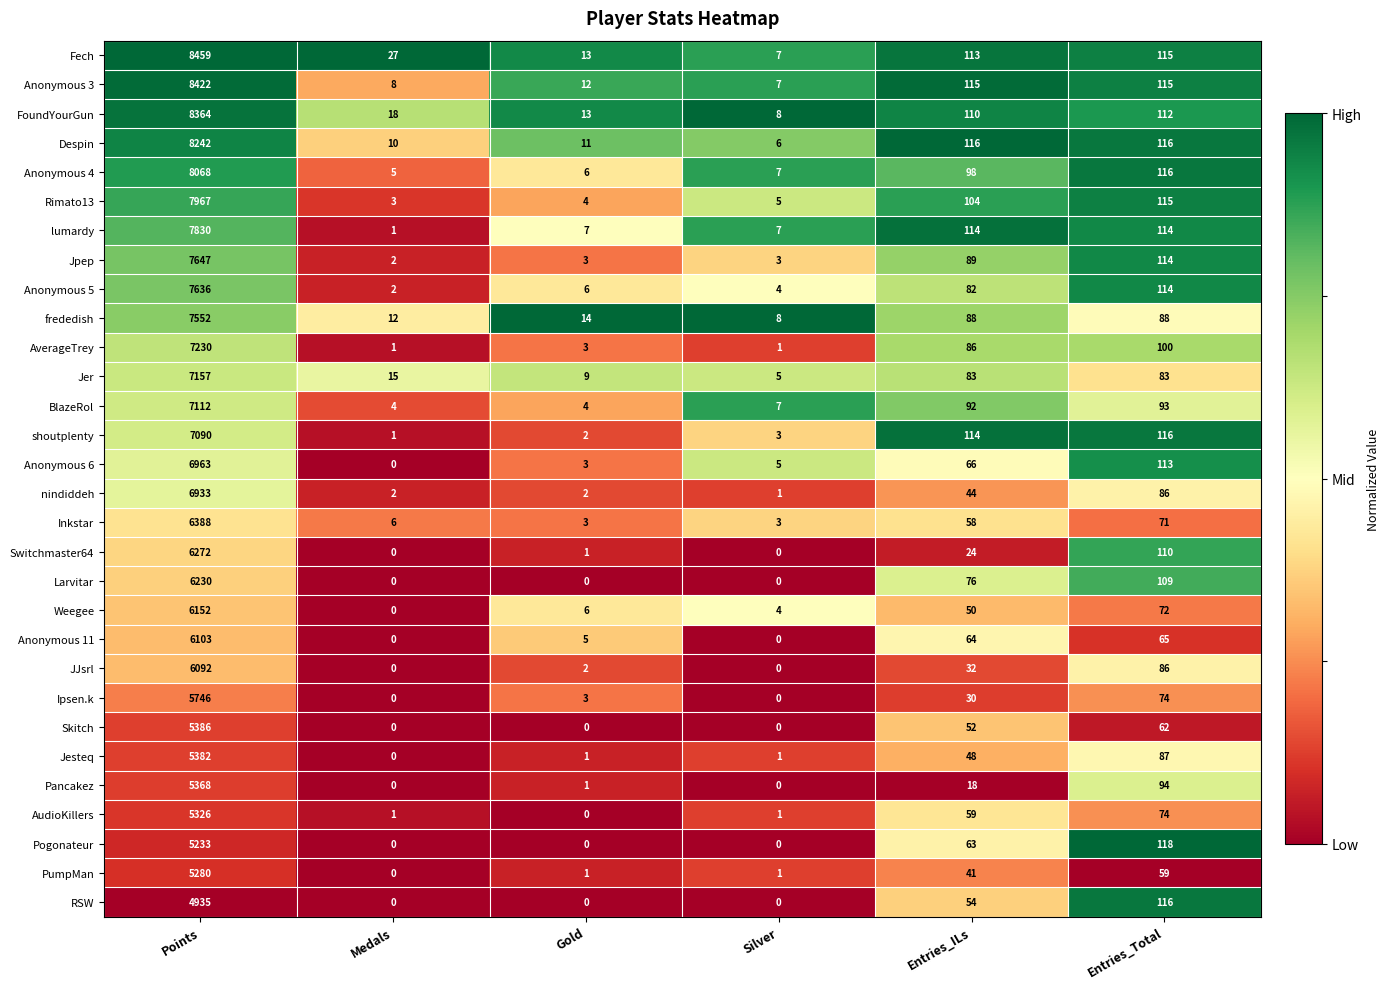

Is it true that Despin equals 10 at Medals?

True